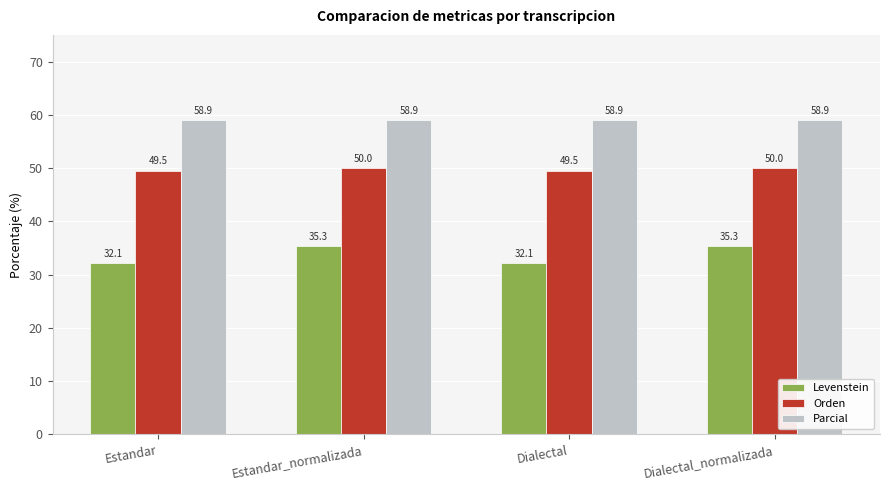

How many values in the Orden series are below 50?

2